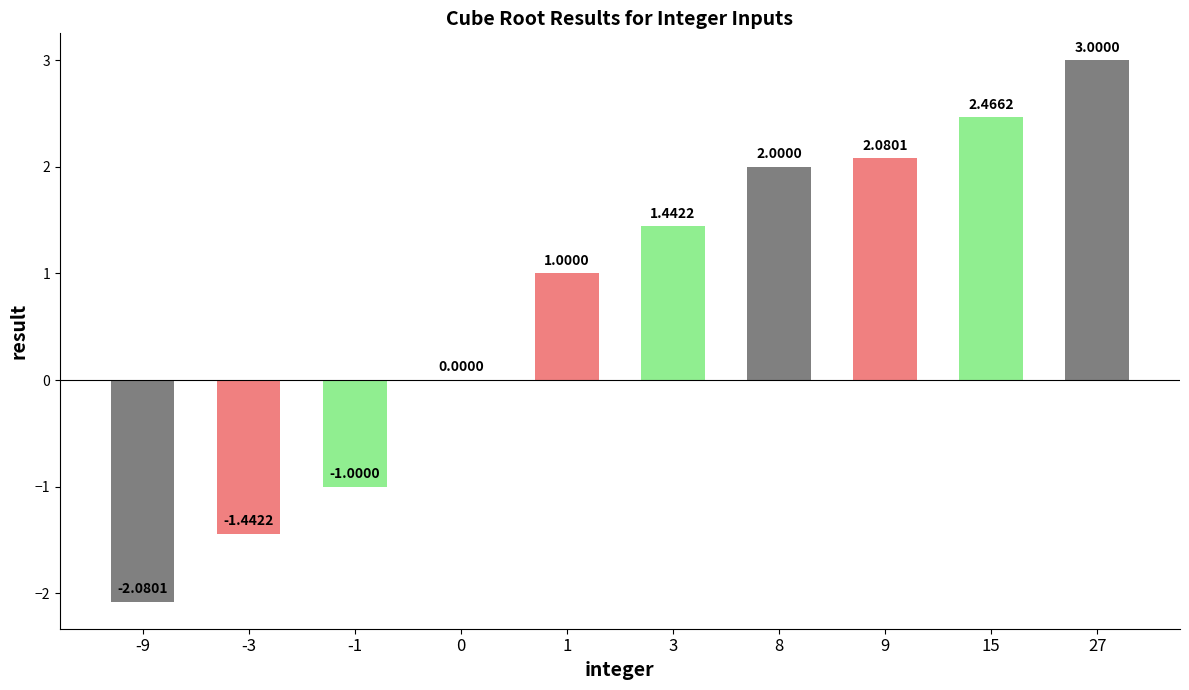

What is the sum of all values?

7.5